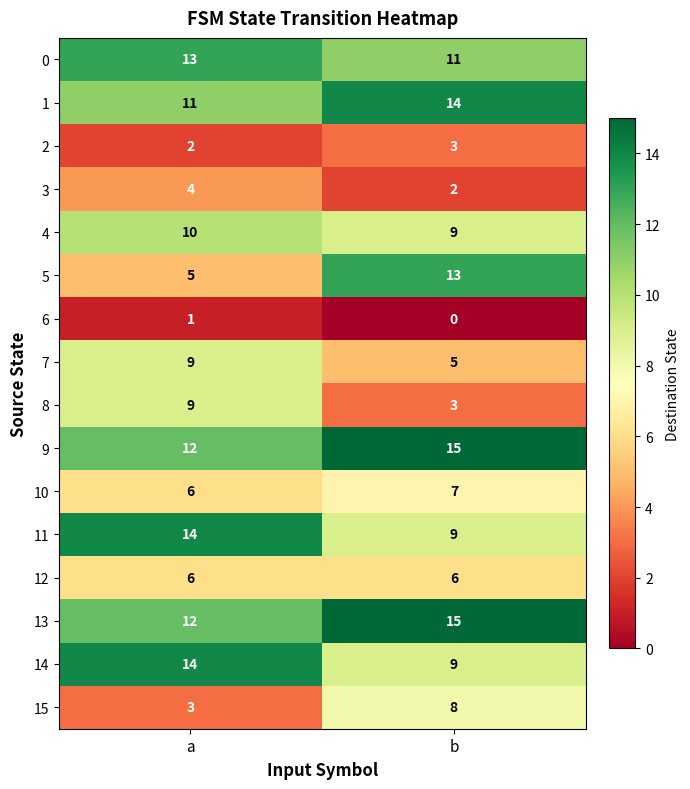

Count the number of data series in this chart.

16